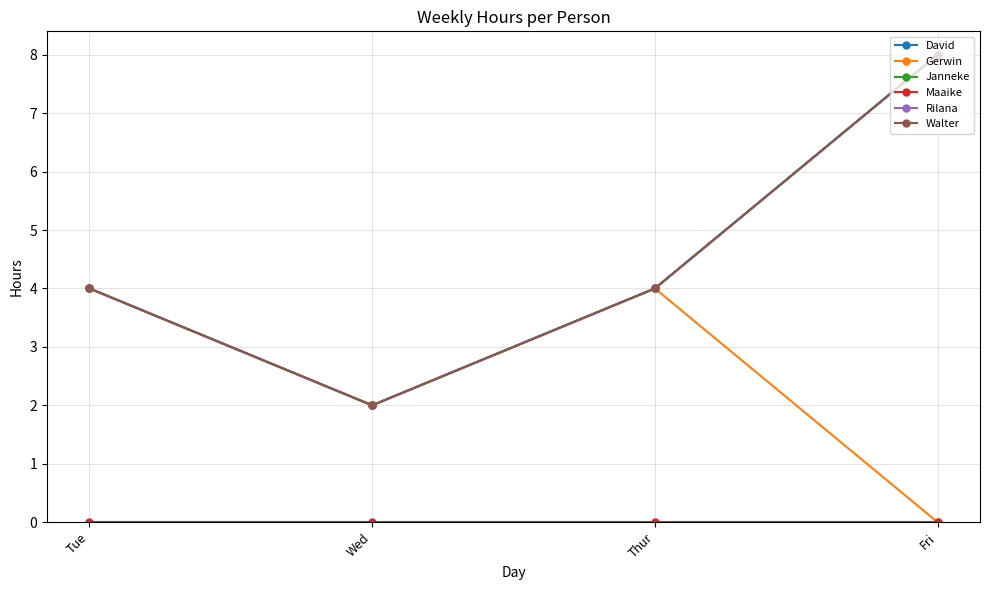

Does the chart have visible grid lines?

Yes